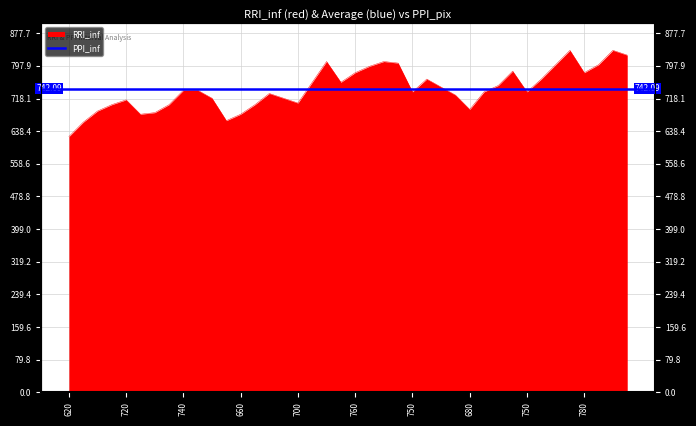

What value does the data have at 660?

679.7